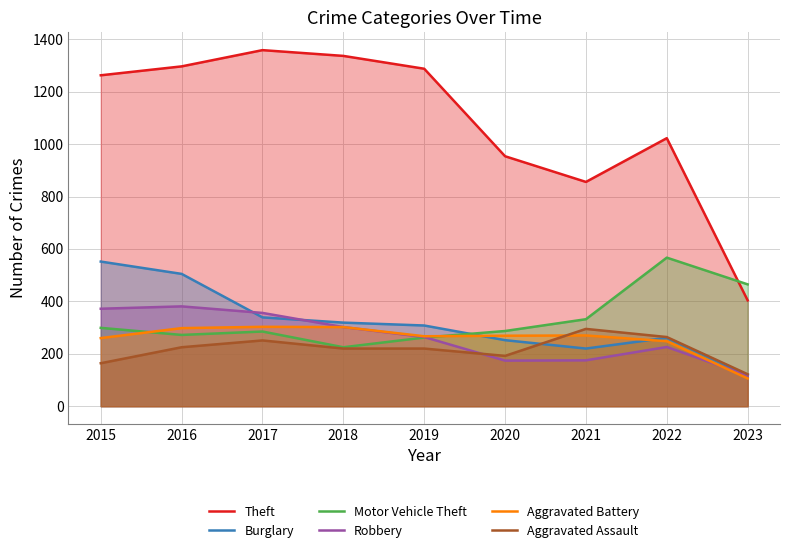

In Robbery, how many points are lower than both neighbors (excluding endpoints)?

1